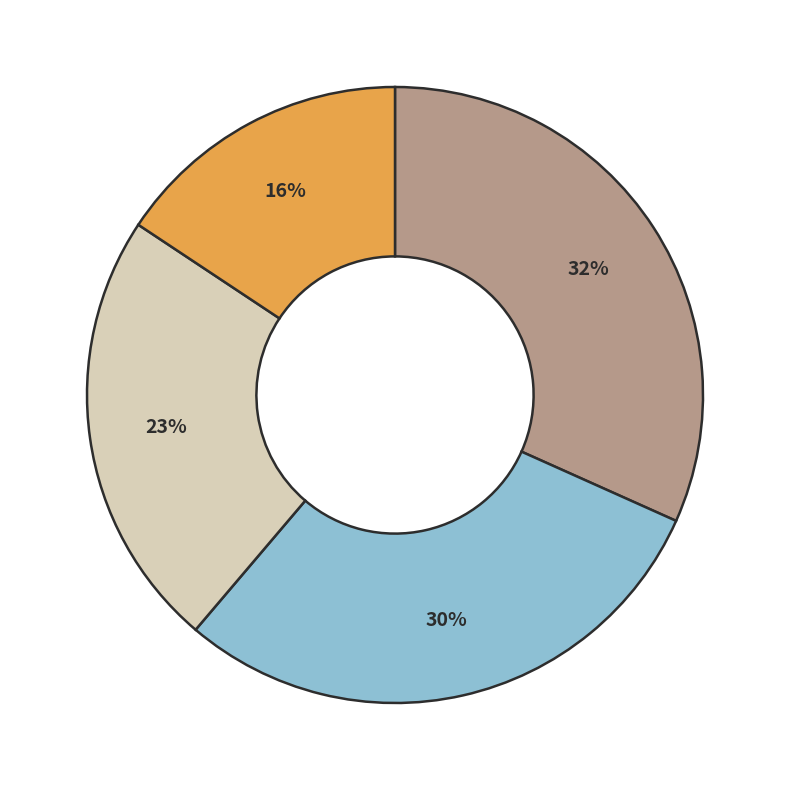

Is there a majority slice in this chart?

No